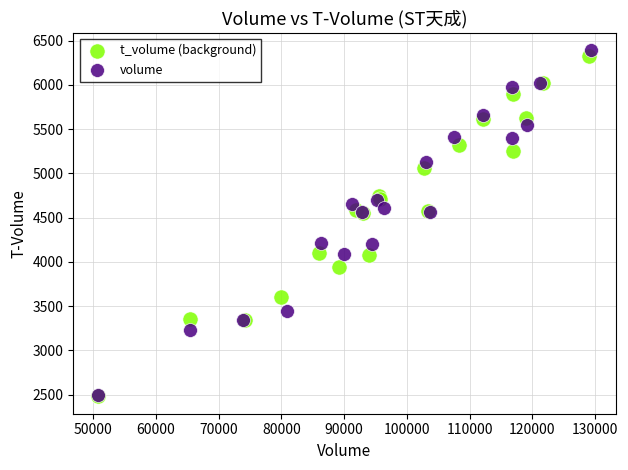

Which series has the widest spread of Y values?

volume